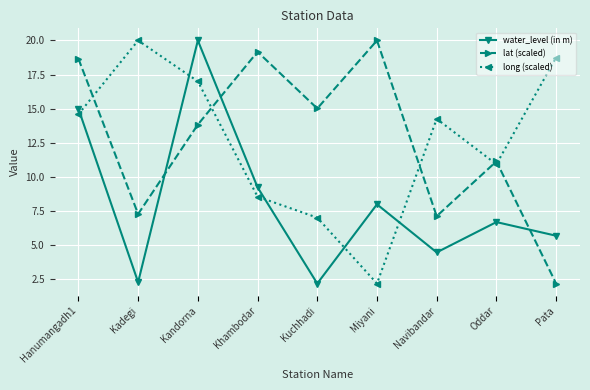

What are all the series names shown in the legend?

water_level (in m), lat (scaled), long (scaled)